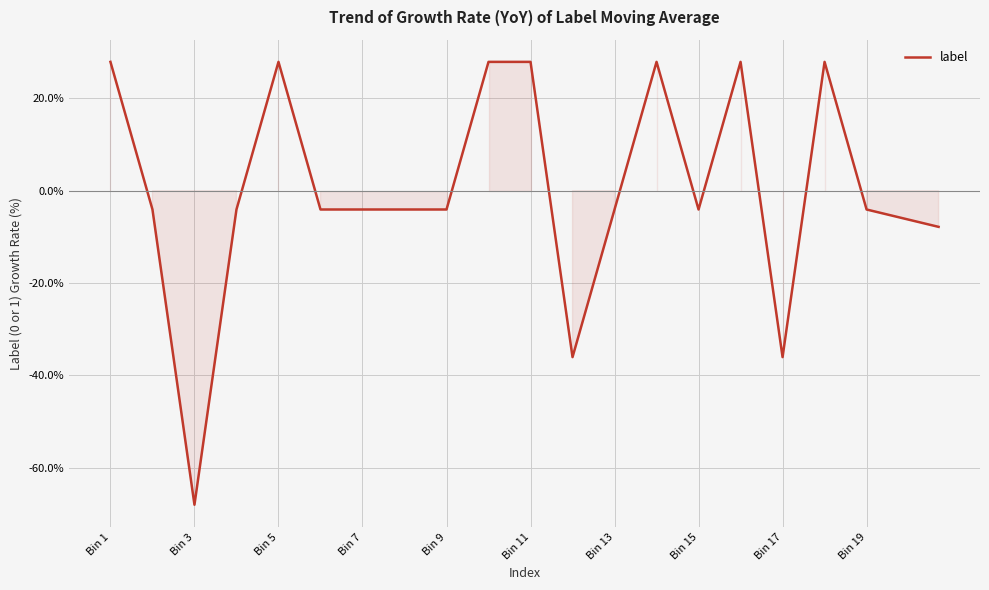

What is the sum of all values?

11.2